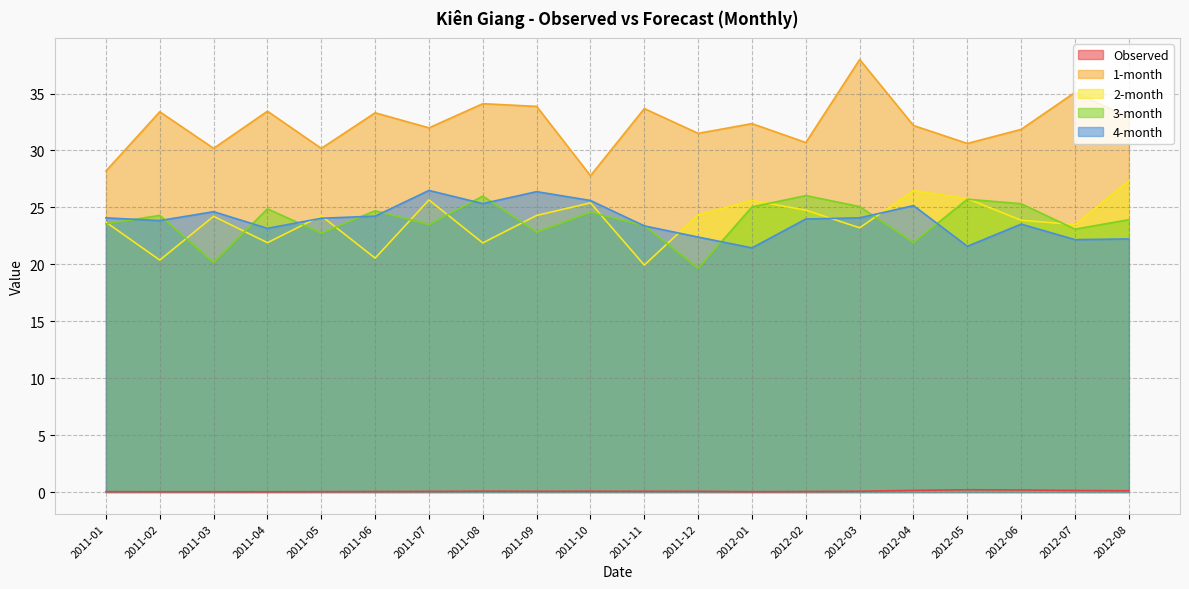

What is the total value across all series at 2011-03?

99.2